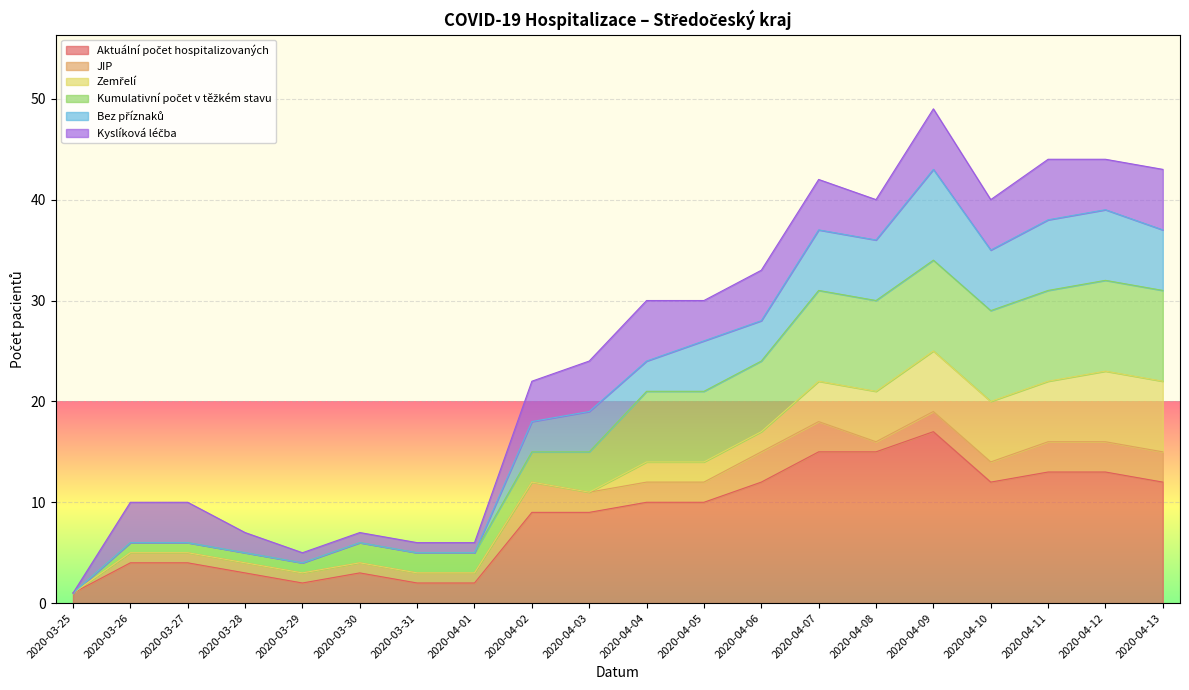

True or false: Kumulativní počet v těžkém stavu and Bez příznaků intersect in this chart.

False